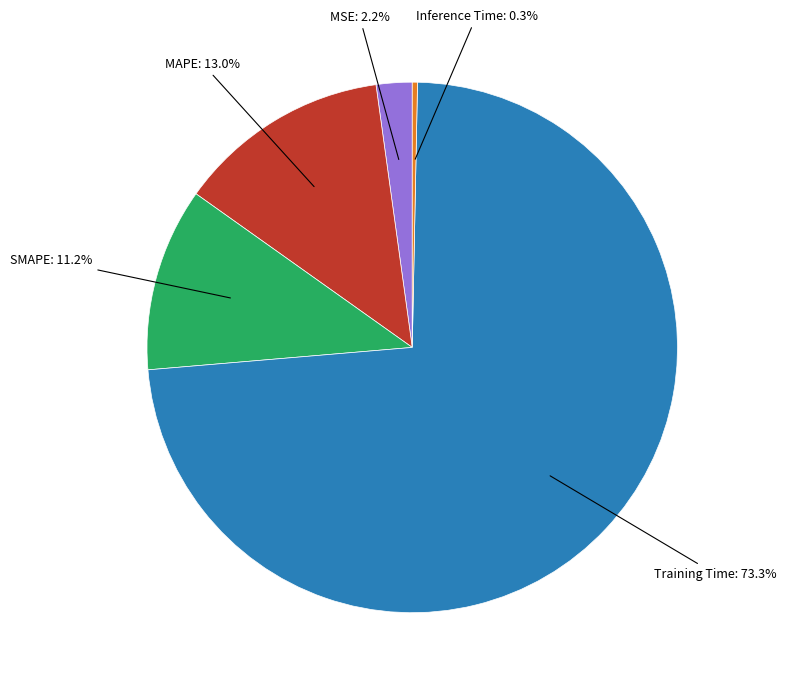

What percentage is the MAPE slice, to the nearest percent?

13%